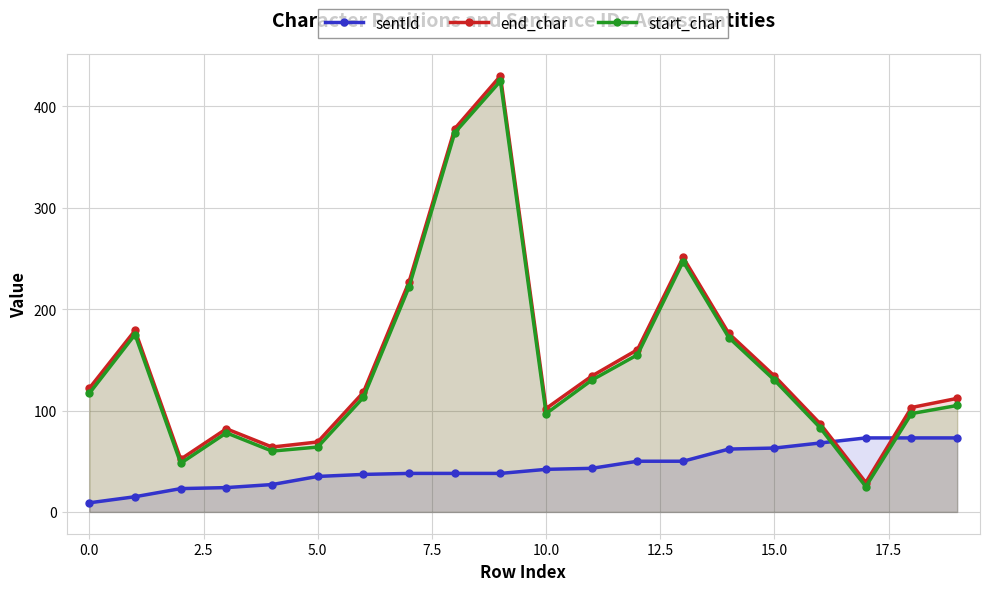

True or false: sentId and end_char cross at least once.

True